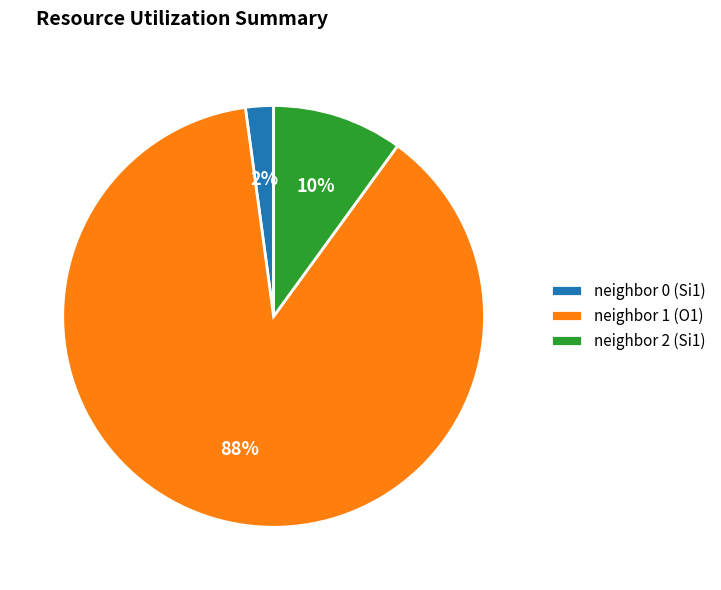

Do neighbor 0 (Si1) and neighbor 2 (Si1) together represent more than half of the pie?

No